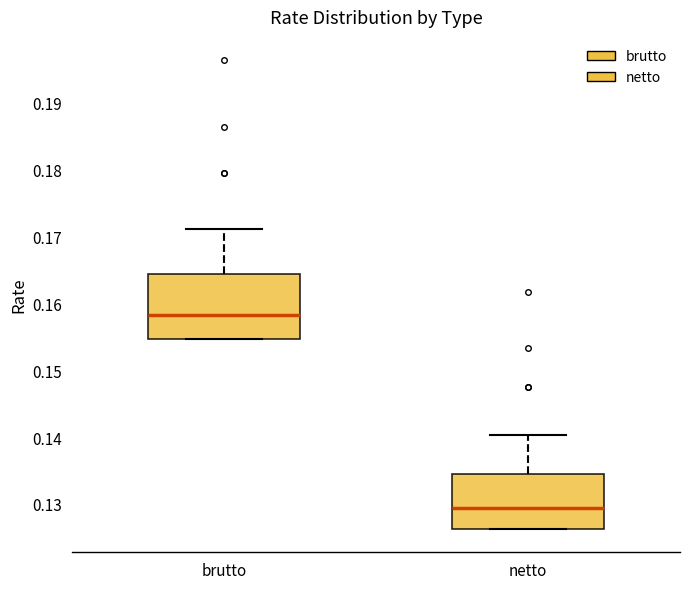

Reading left to right, transcribe this box plot: for each box, give where its median line is, the range the box spans, and where its two whiskers end, as read against the y-axis. The values are not printed on the chart, so give them approximately, as read against the axis.

brutto: median 0.158, box 0.155 to 0.164, whiskers 0.155 to 0.171
netto: median 0.129, box 0.126 to 0.135, whiskers 0.126 to 0.140